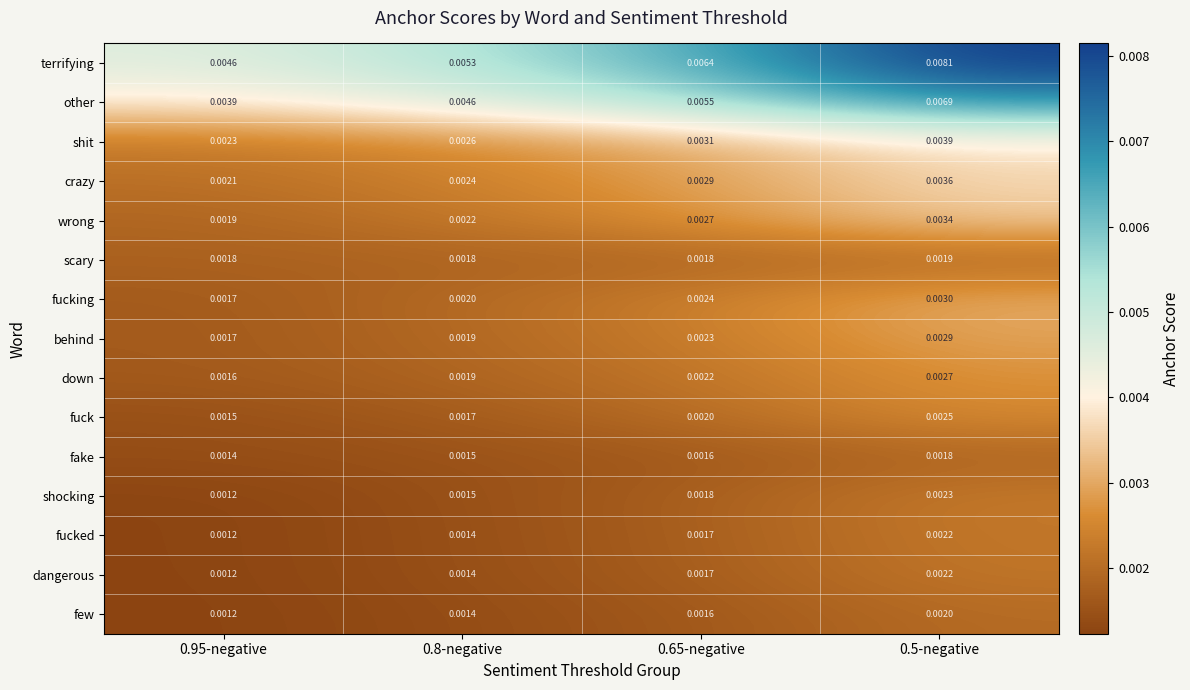

Is the value of shocking at 0.65-negative greater than the value of few at 0.5-negative?

No